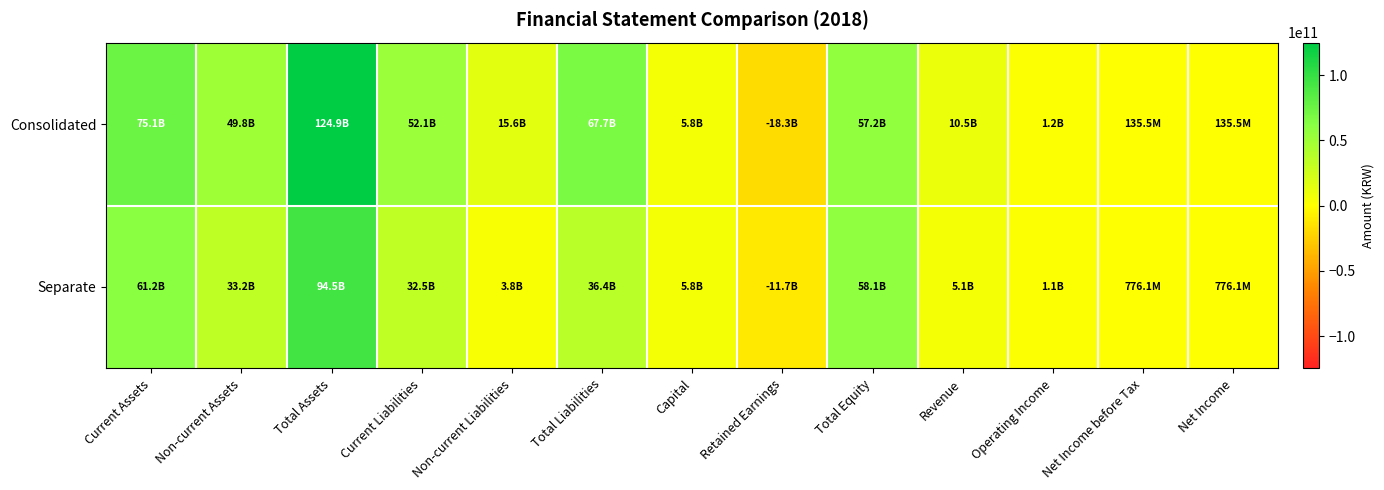

Which series has the largest total across all categories?

Consolidated